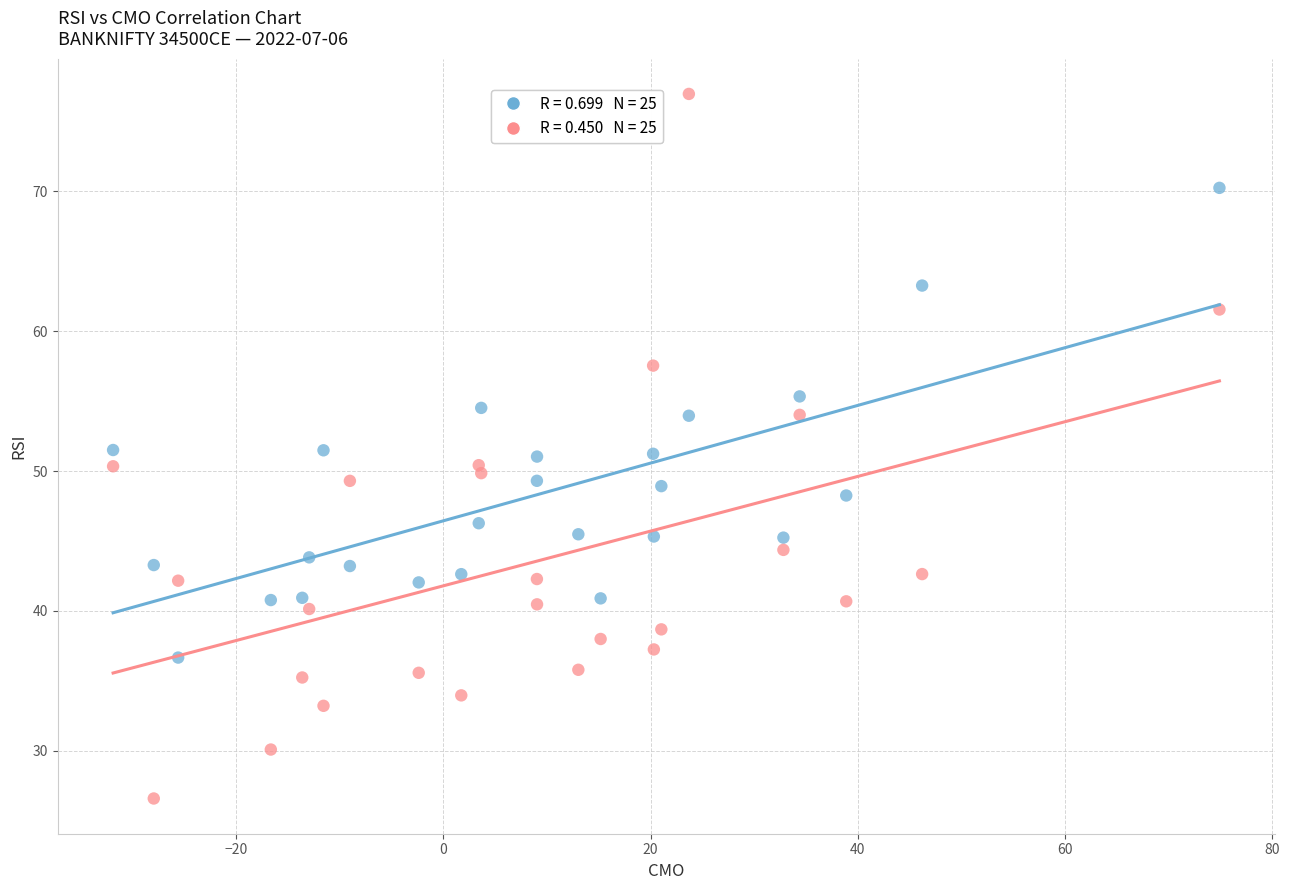

Across all data points, what is the range of X values (max minus min)?

106.9